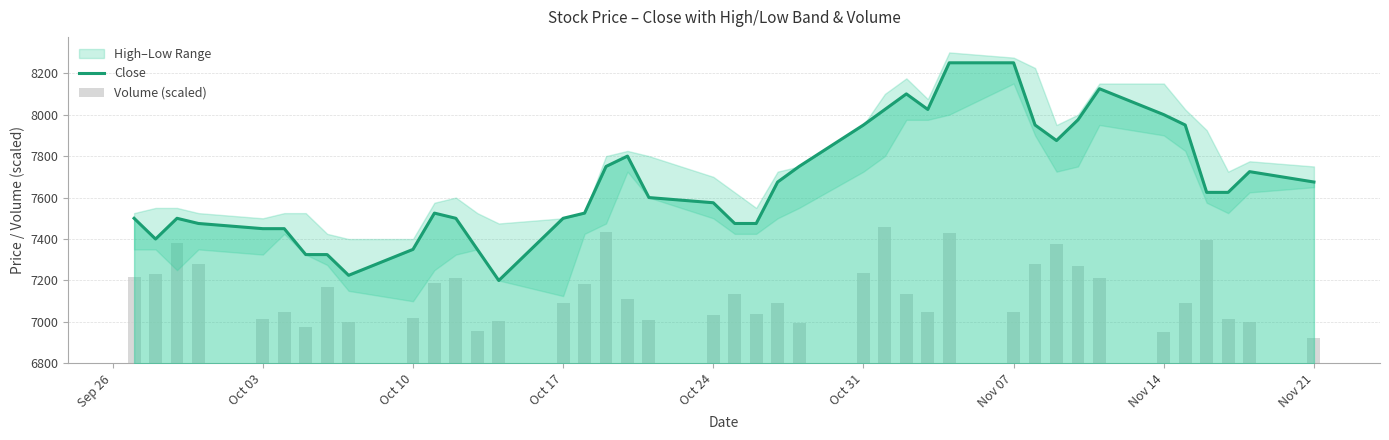

What is the minimum value for Close?

7200